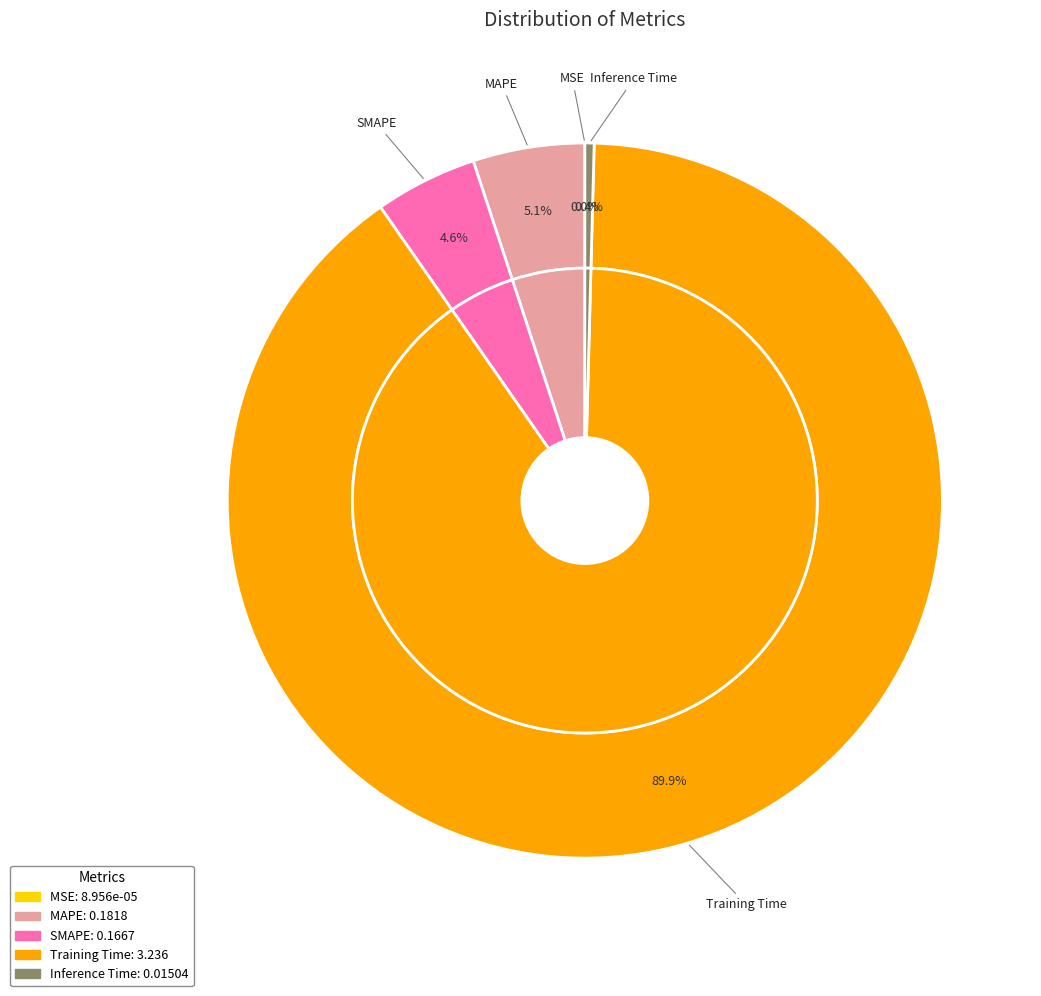

Which slice represents more than half of the pie?

Training Time